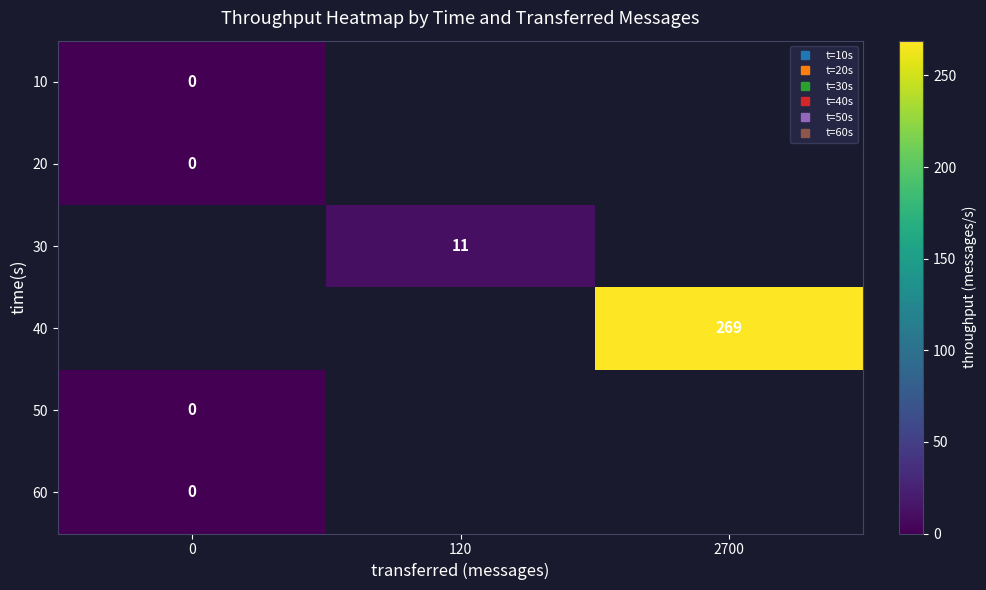

How many series are shown in this chart?

6